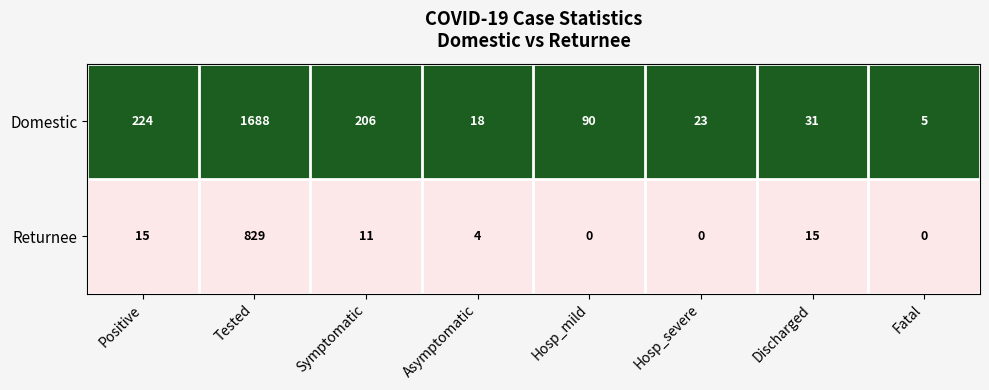

List the series in order of their peak value, lowest first.

Returnee, Domestic